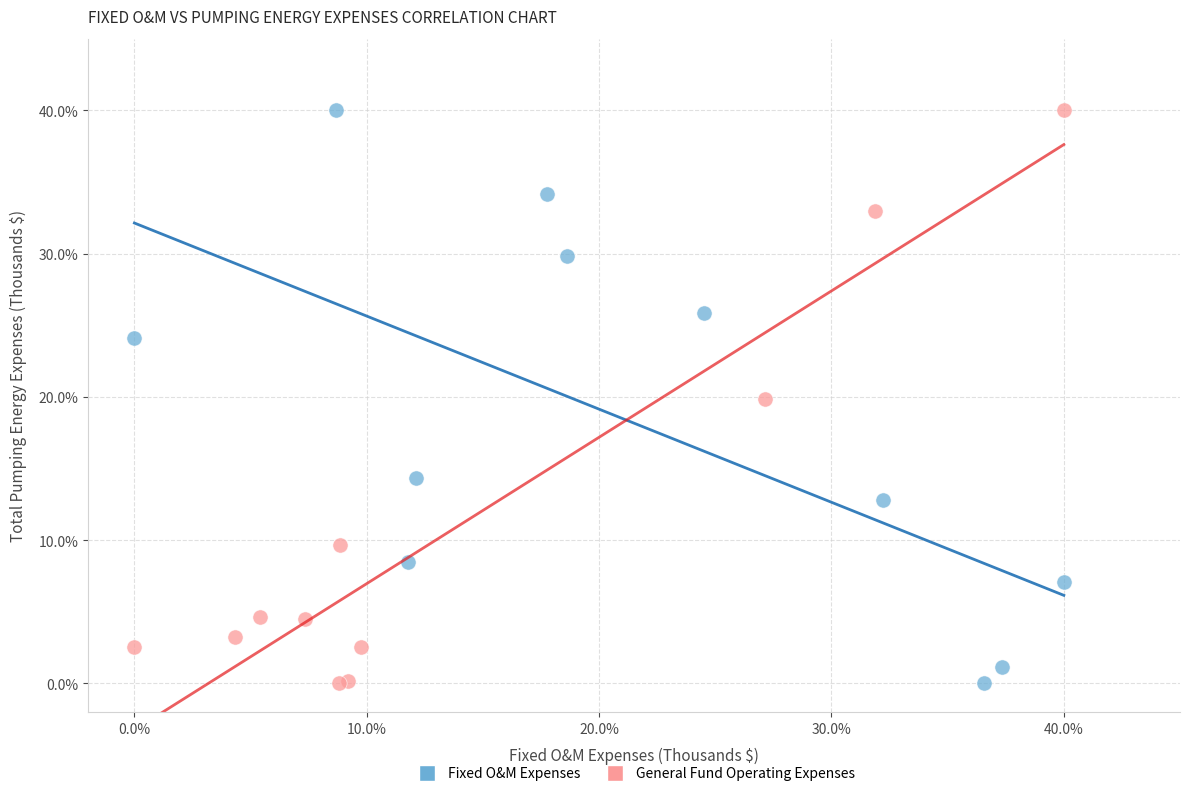

What are all the series names shown in the legend?

Fixed O&M Expenses, General Fund Operating Expenses